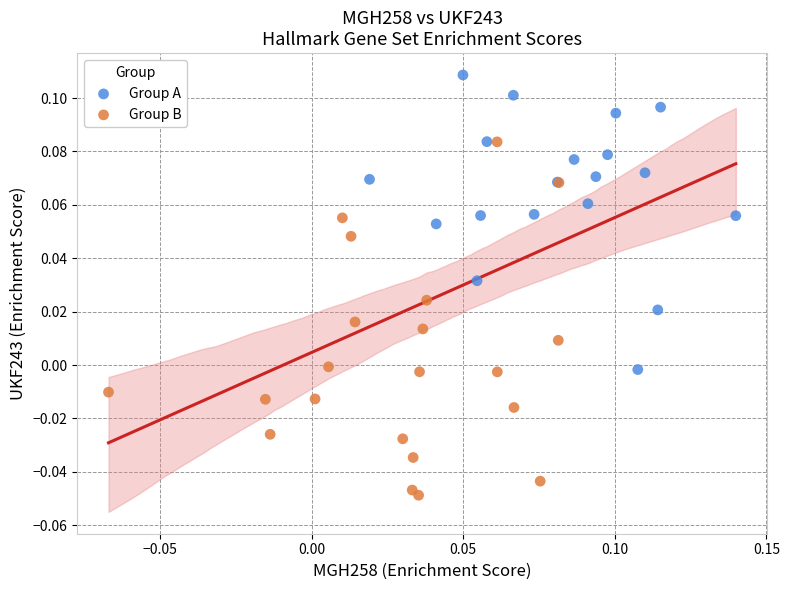

Which series contains the lowest Y value?

Group B